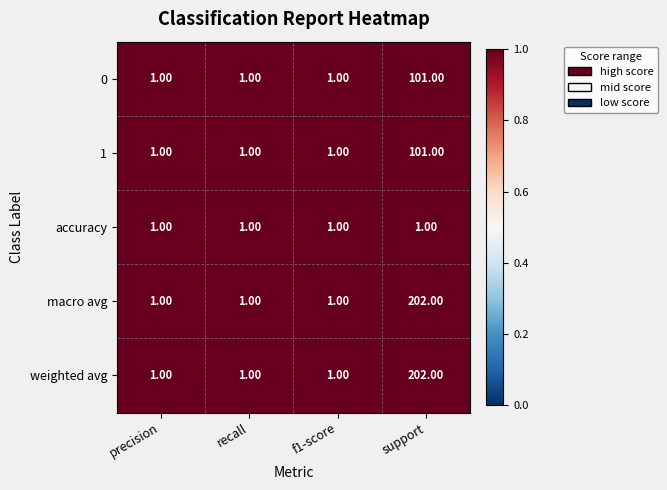

What is the sum of all accuracy values?

4